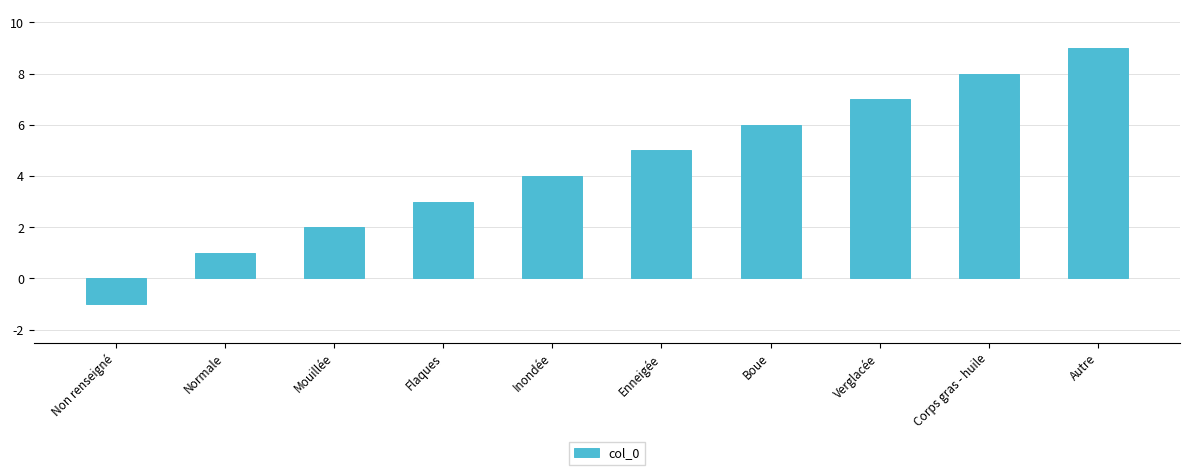

What is the difference between the second highest and minimum values?

9